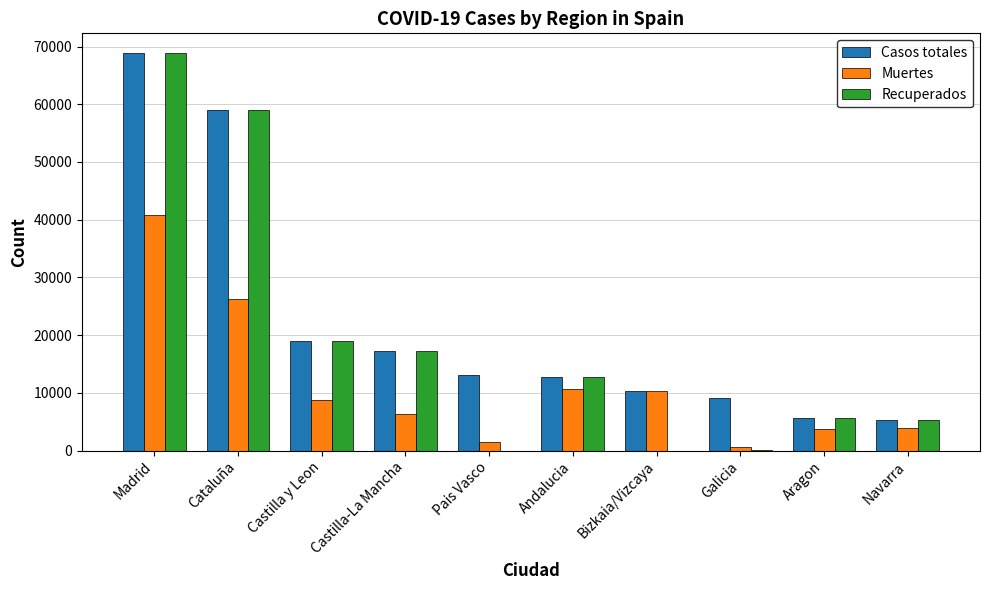

Between Cataluña and Galicia, which series saw the biggest shift?

Recuperados